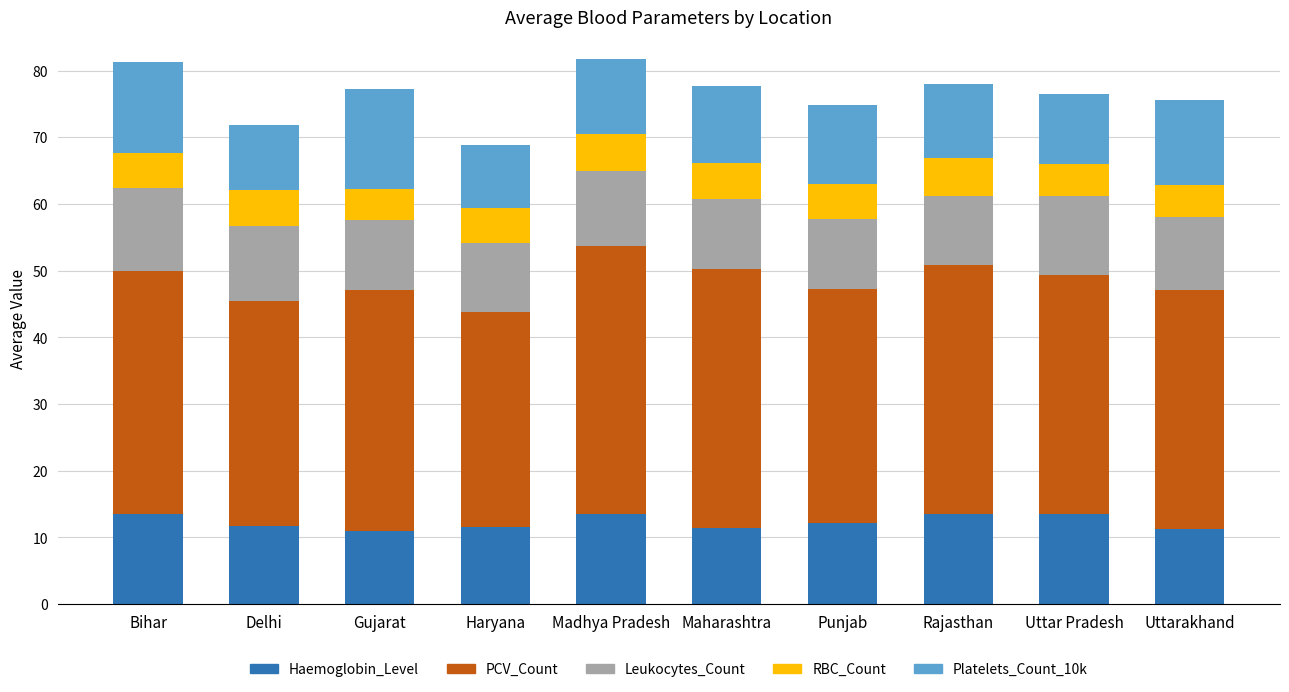

What is the lowest value of the Haemoglobin_Level series?

11.0